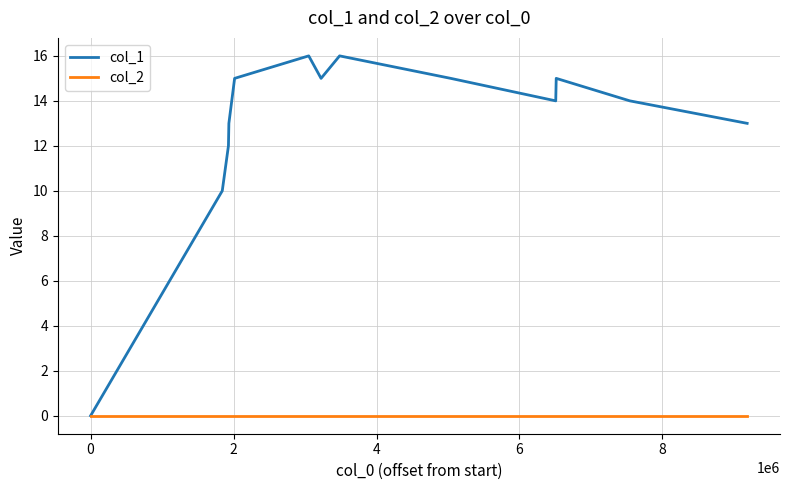

Which series has the largest total across all categories?

col_1